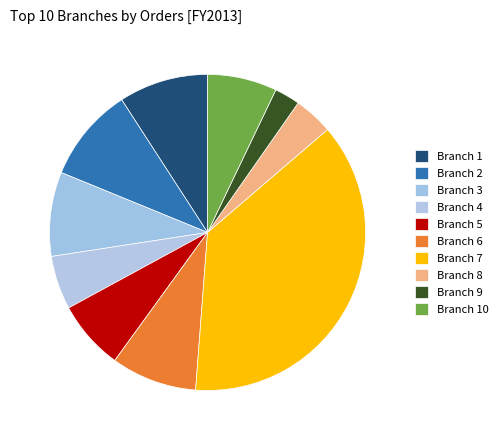

Which slice is the largest?

Branch 7